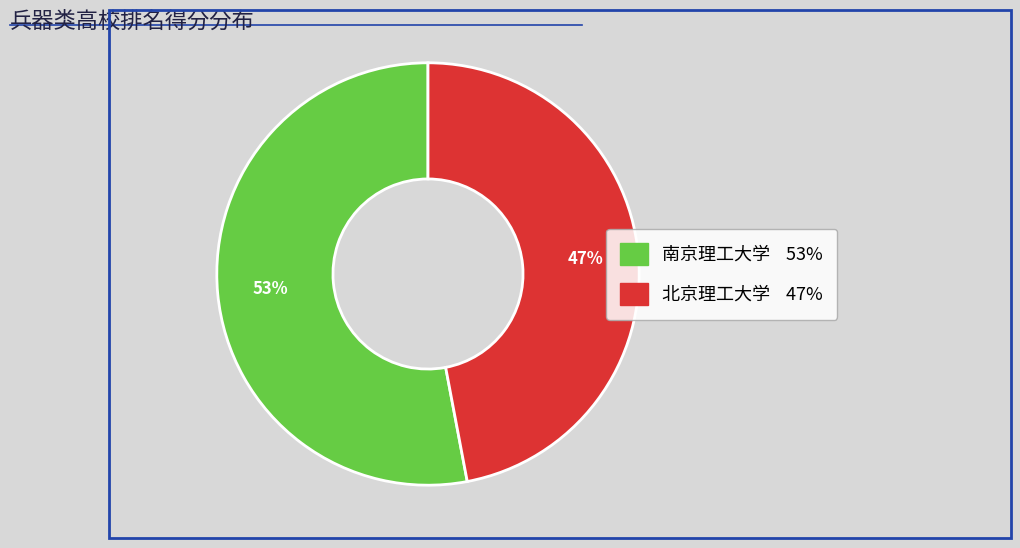

How many slices are in this pie chart?

2